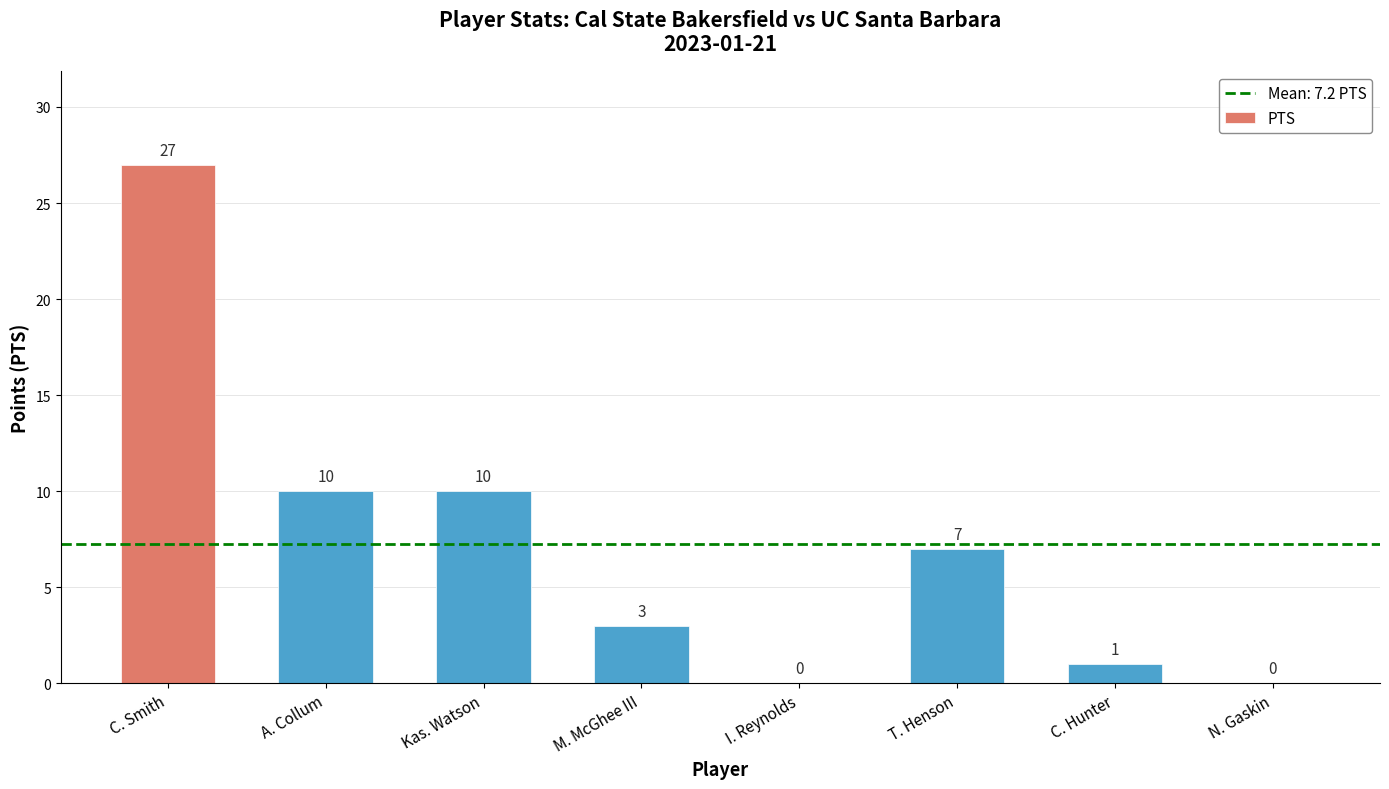

What is the change in value from C. Hunter to N. Gaskin?

-1